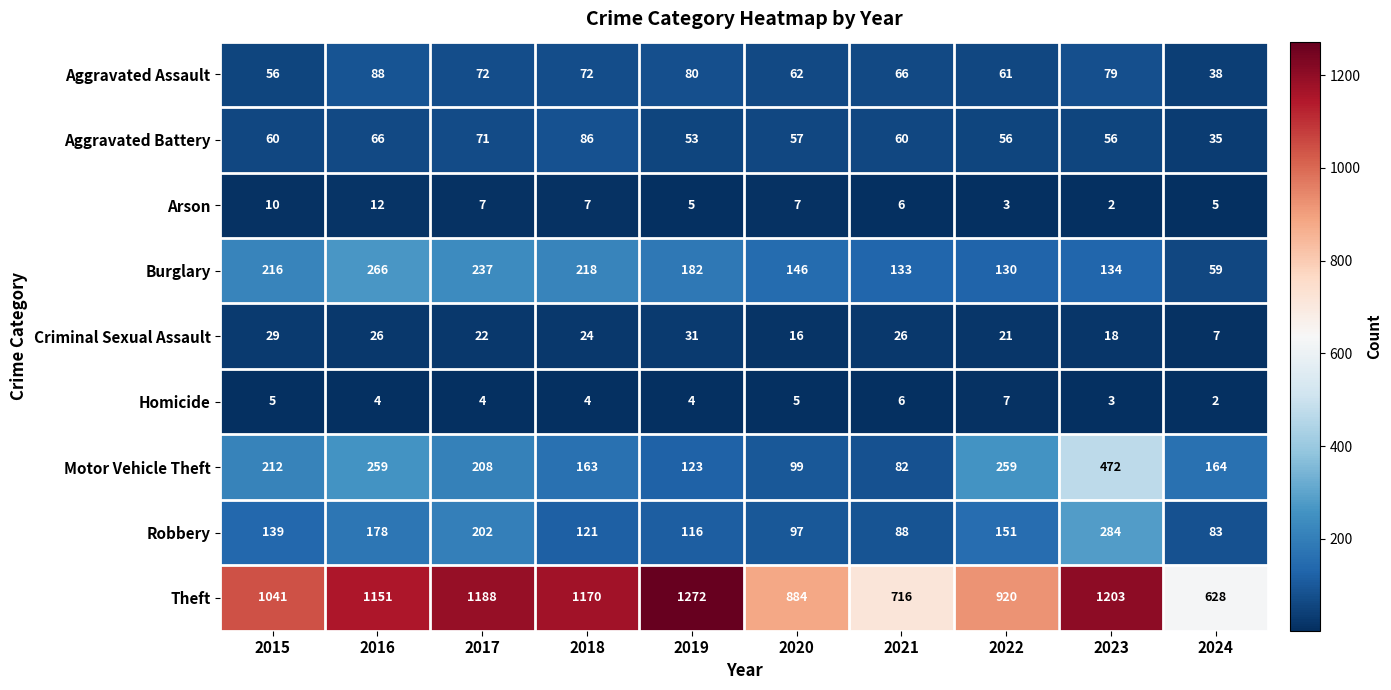

What is the sum of the Aggravated Assault values at 2017 and 2020?

134